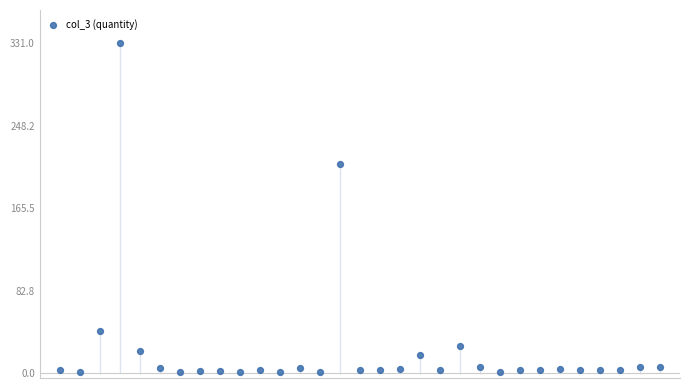

What Y value in the scatter plot is closest to 166?

210